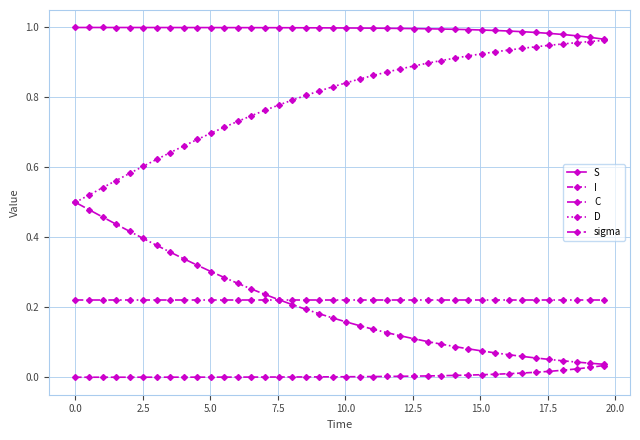

How many series are shown in this chart?

5